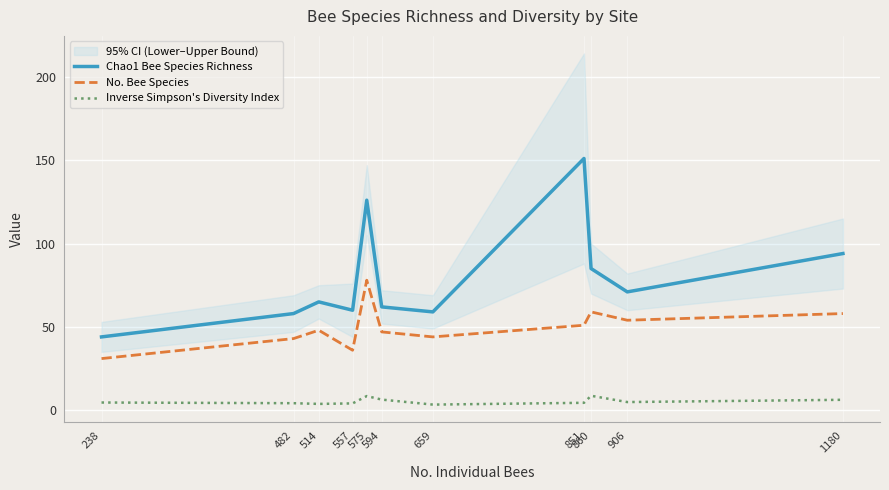

True or false: Inverse Simpson's Diversity Index and No. Bee Species intersect in this chart.

False